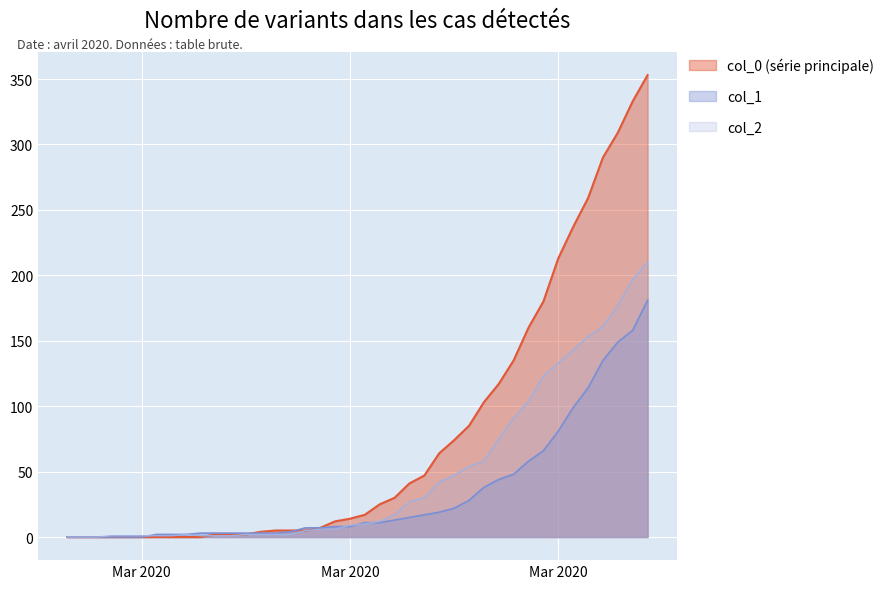

True or false: col_1 has more than 2 interior local peaks.

False